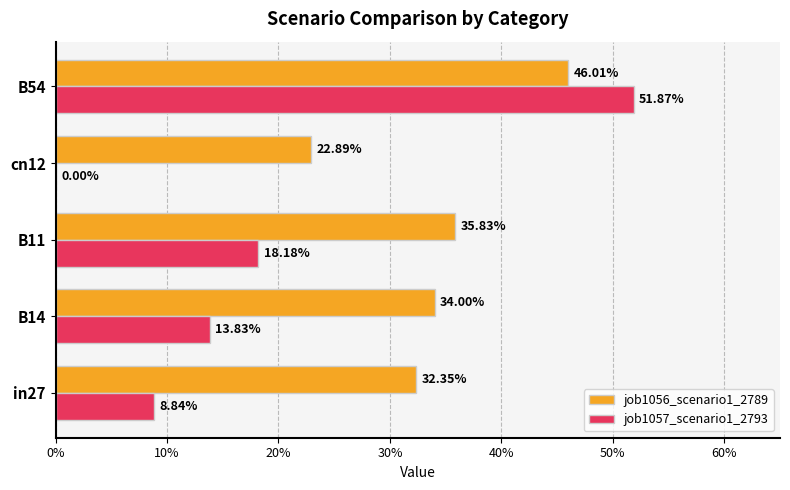

What is the value of the job1057_scenario1_2793 bar at the 3rd from the left?

0.2